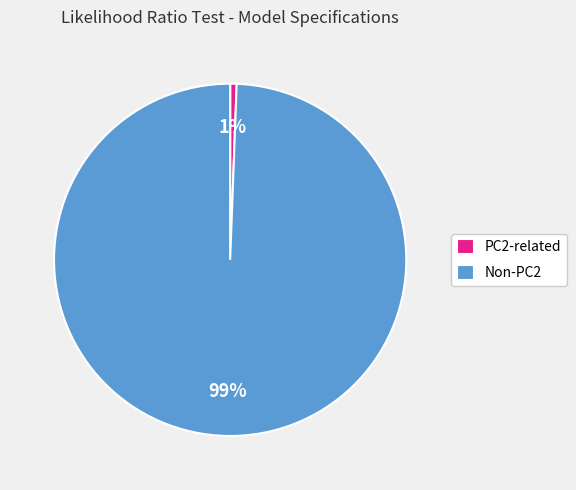

The PC2-related slice represents 1% of the pie. True or false?

True